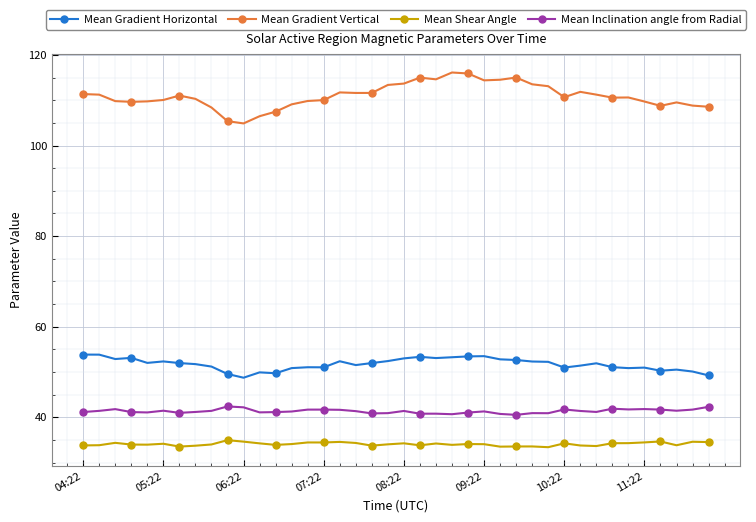

What is the lowest value of the Mean Gradient Horizontal series?

48.8